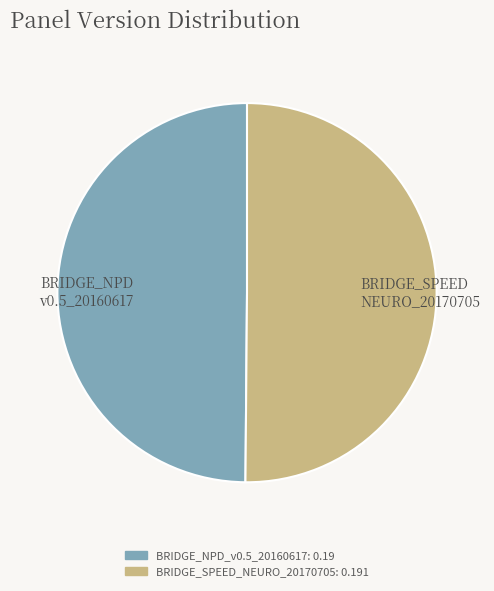

How many segments does this pie chart have?

2